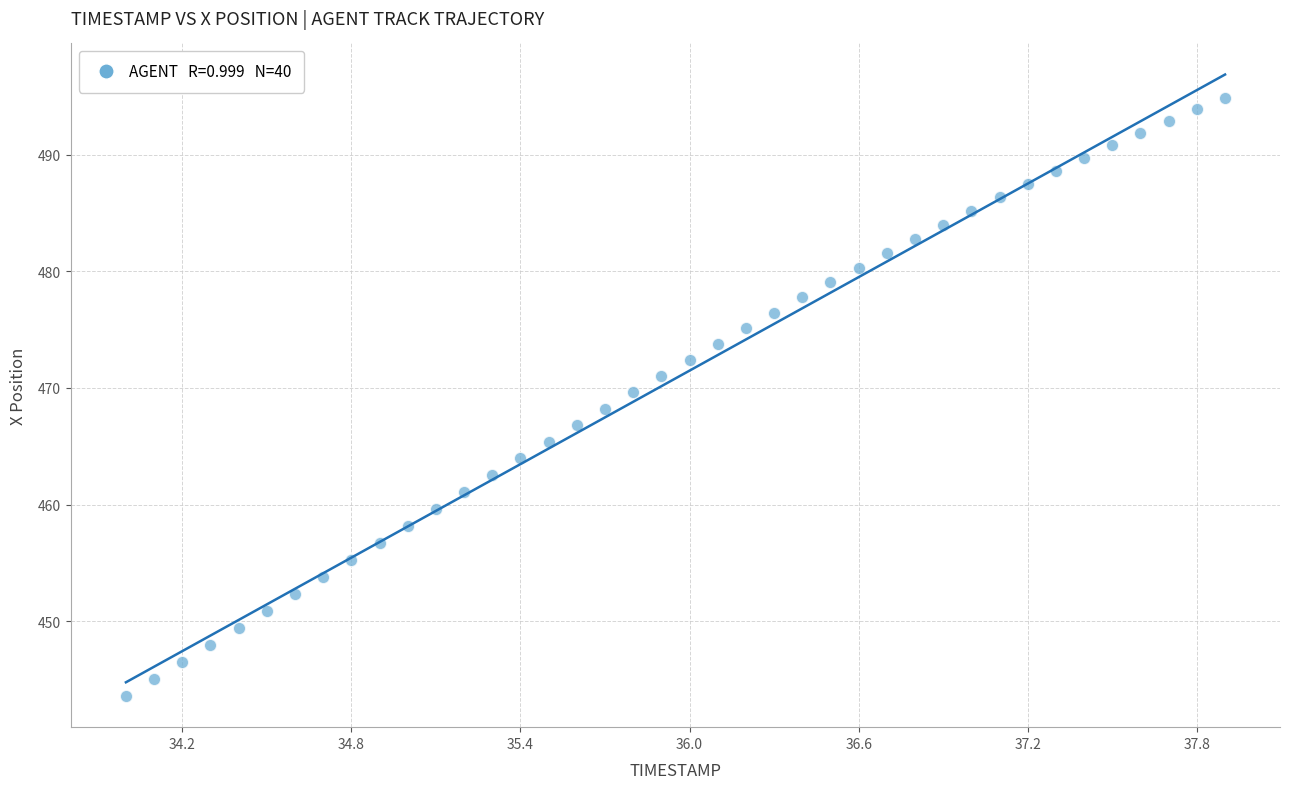

What is the range of Y values (max minus min)?

51.3